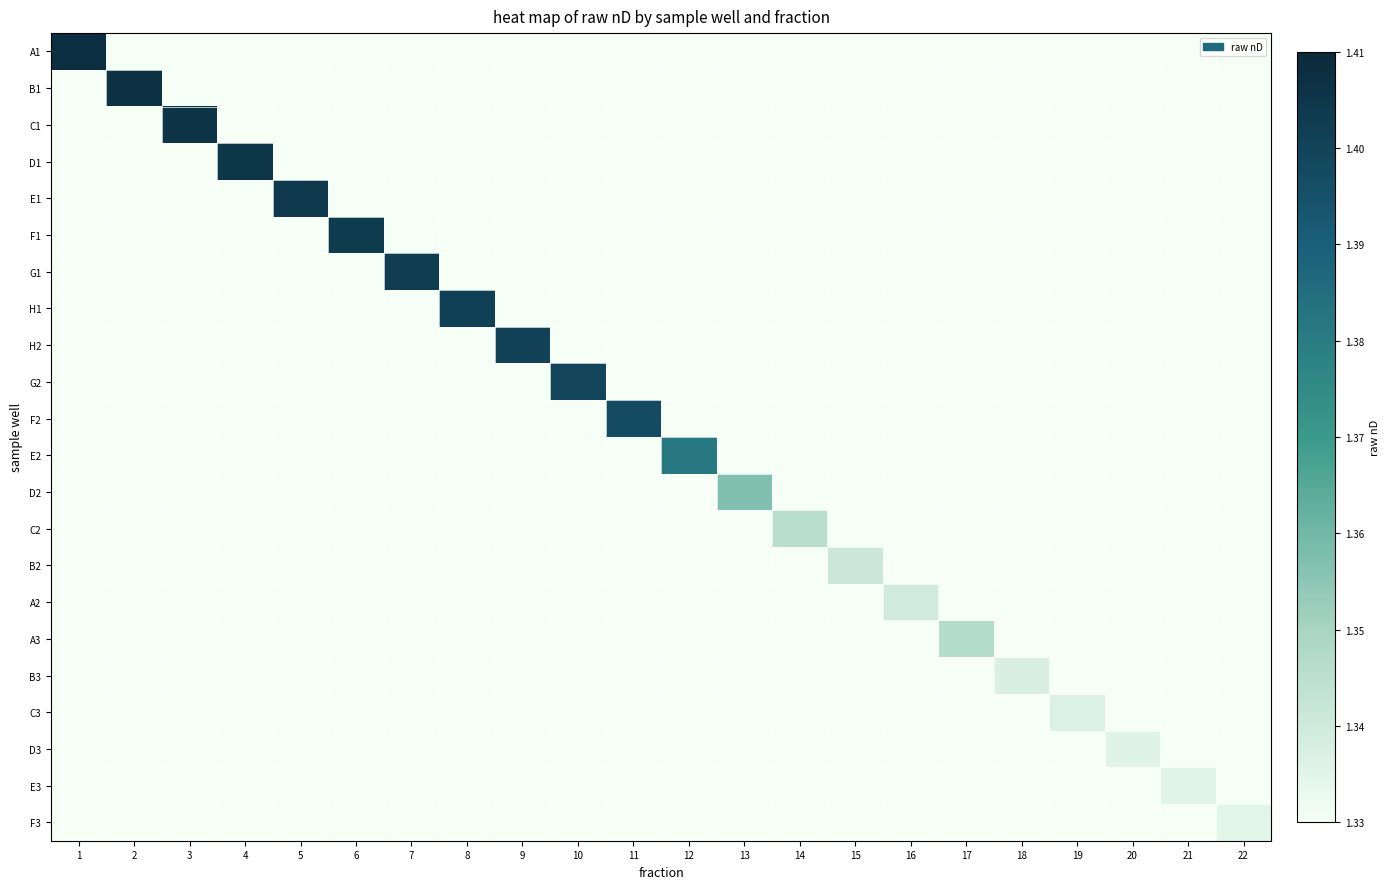

Rank the series by their maximum value, from highest to lowest.

A1, B1, C1, D1, E1, F1, G1, H1, H2, G2, F2, E2, D2, A3, C2, B2, A2, B3, C3, D3, E3, F3